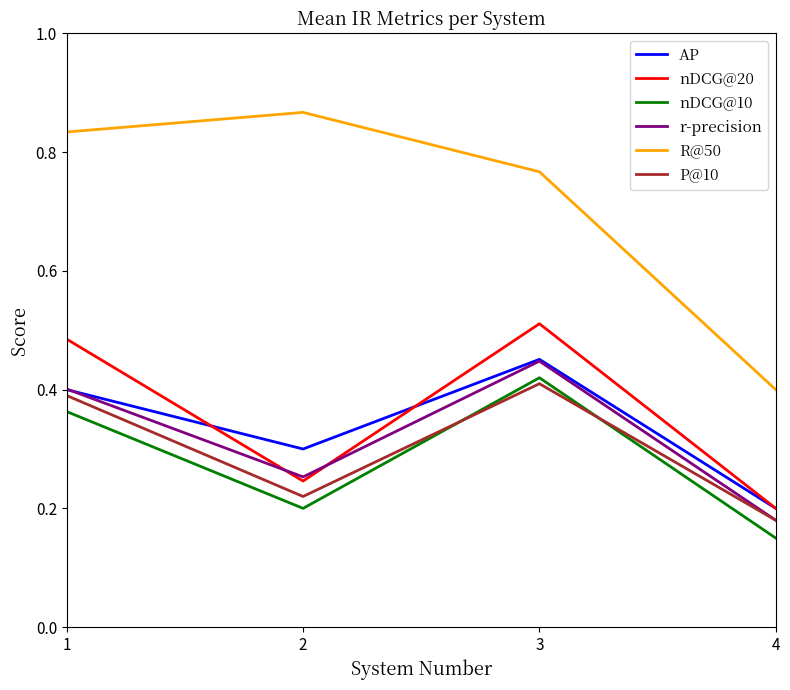

Where is AP nearest to the value 0?

4